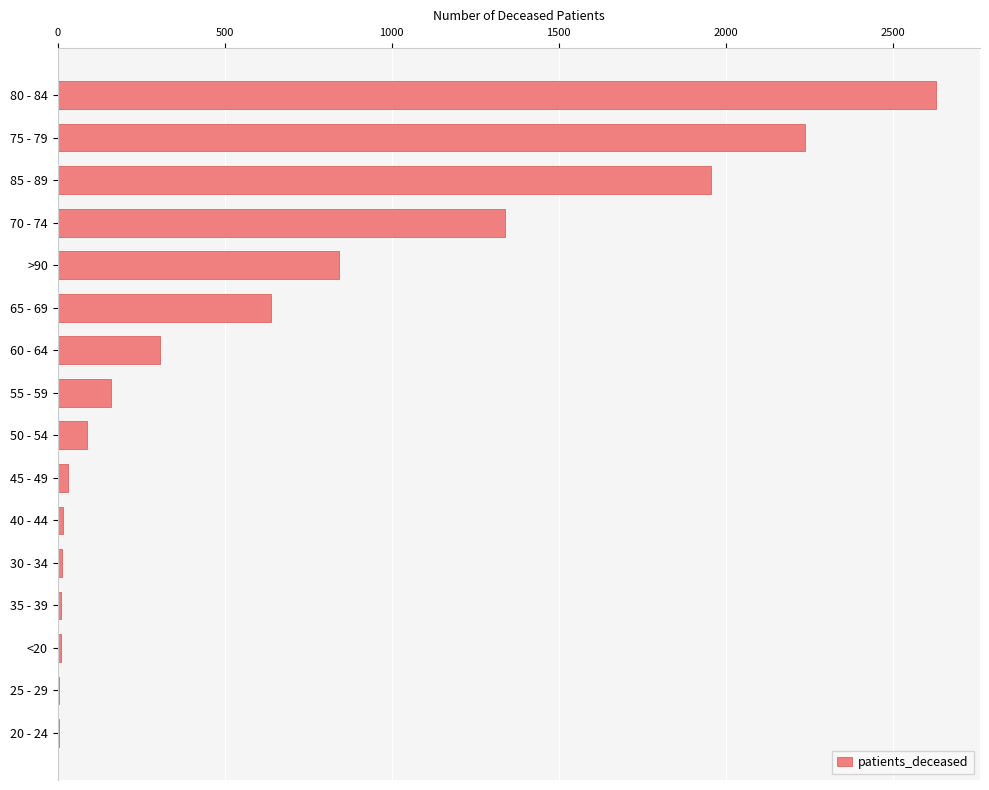

True or false: the data shows 1049 at 80 - 84.

False